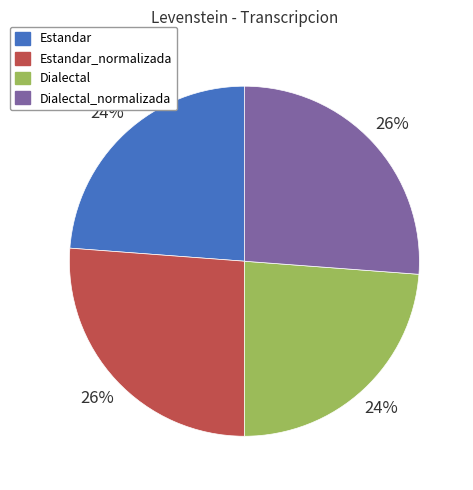

Is Estandar the majority of the pie?

No